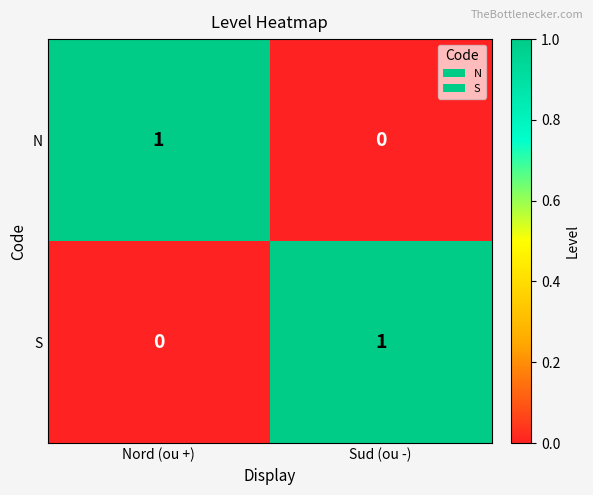

Is it true that N equals 1 at Sud (ou -)?

False